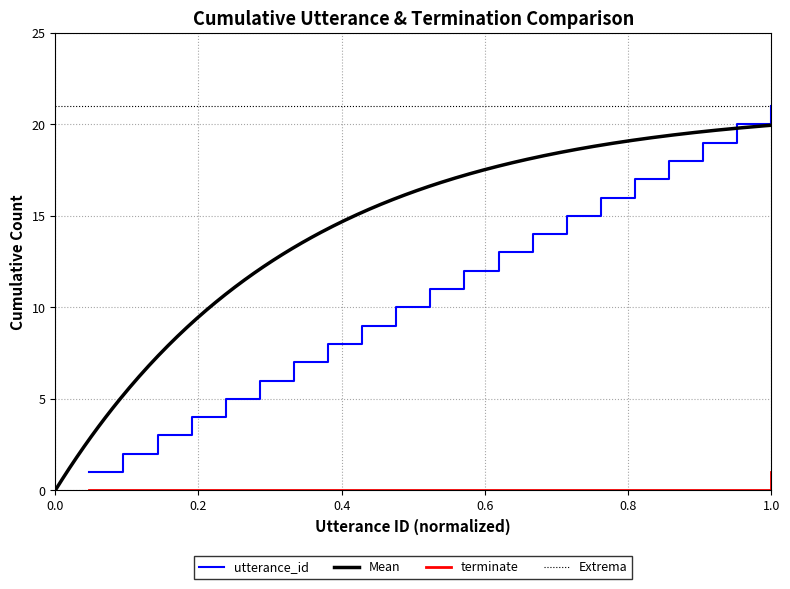

At how many categories does at least one series exceed 6?

15